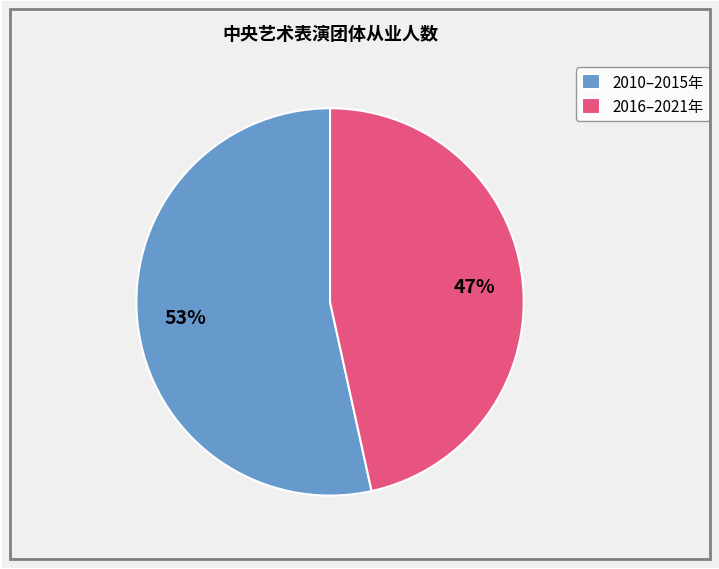

How many segments does this pie chart have?

2